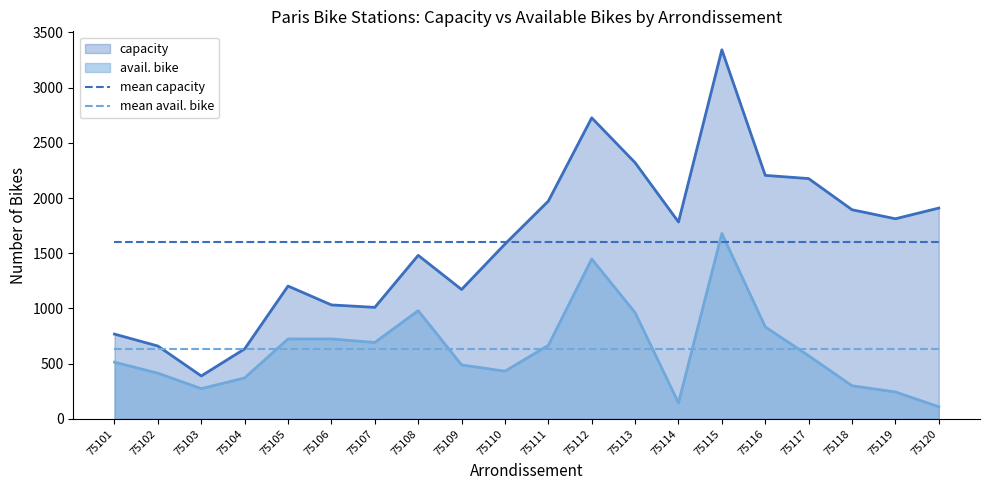

Between which two adjacent categories do mean avail. bike and avail. bike first intersect?

75104 and 75105